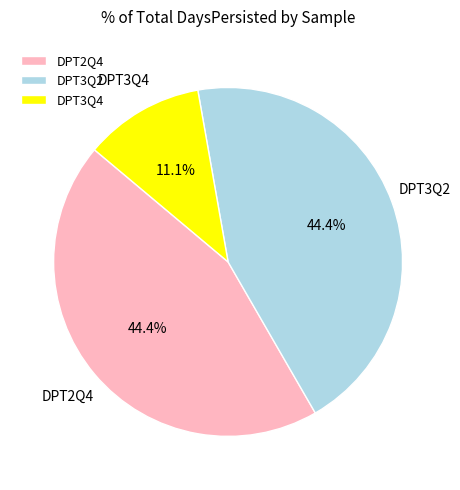

Is the sum of DPT3Q4 and DPT3Q2 greater than half?

Yes